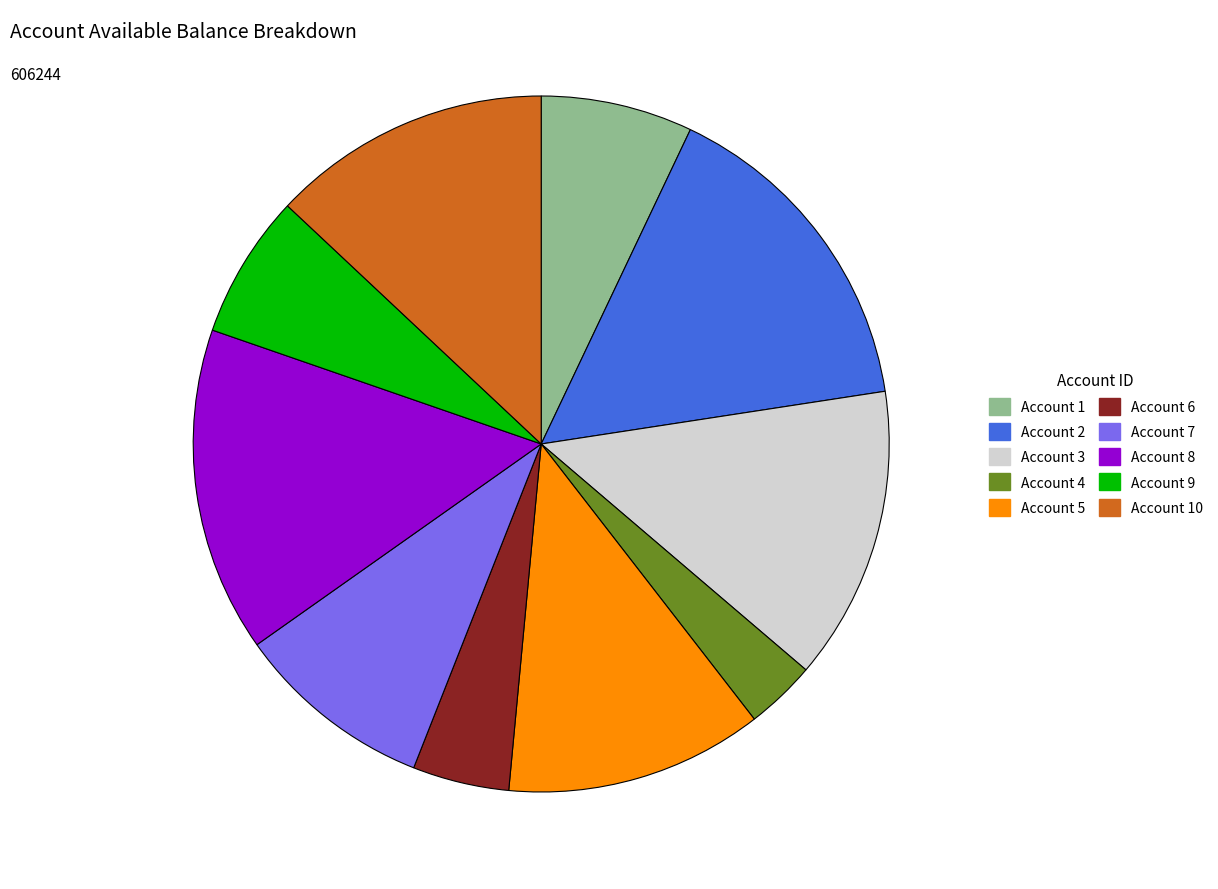

Is there a majority slice in this chart?

No